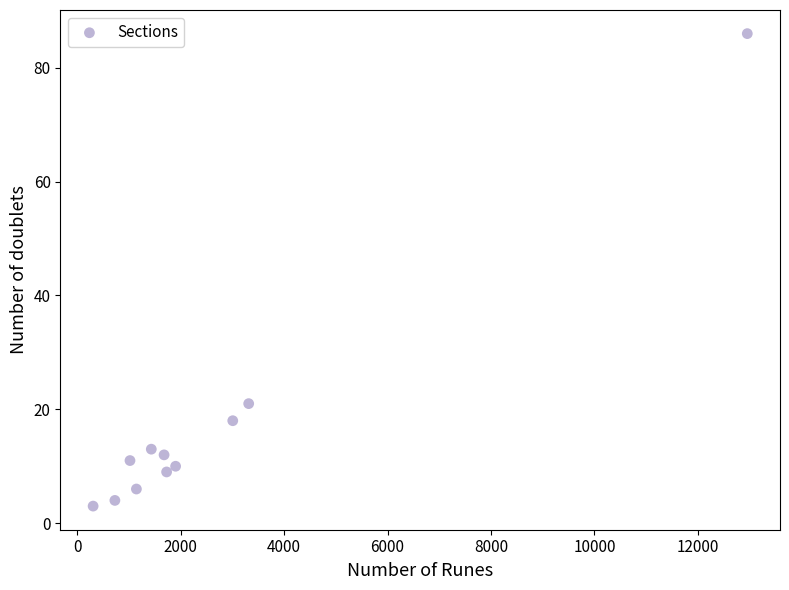

What is the average X value?

2657